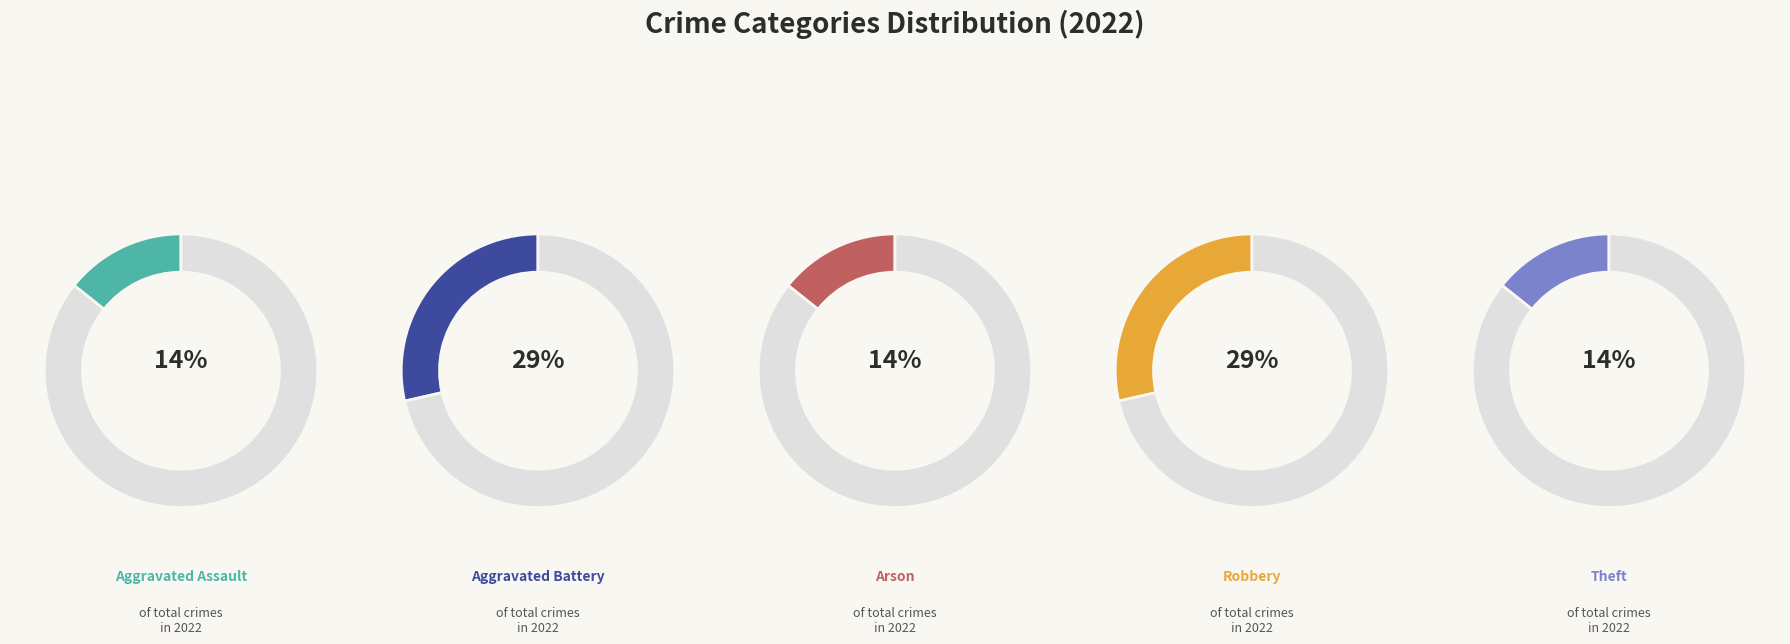

Rank the categories by value from lowest to highest.

Aggravated Assault, Arson, Theft, Aggravated Battery, Robbery